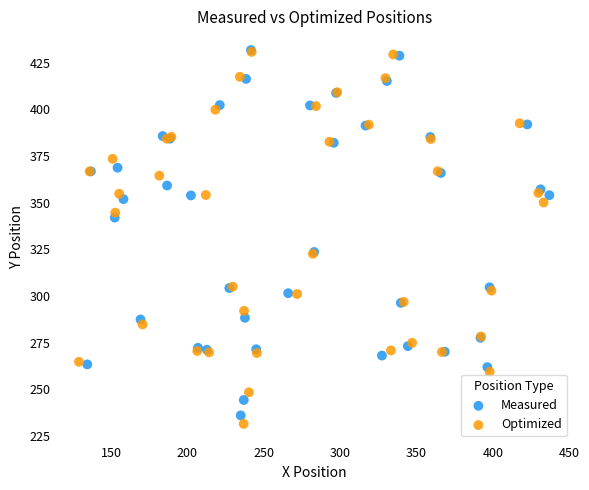

Which series has the widest spread of Y values?

Optimized